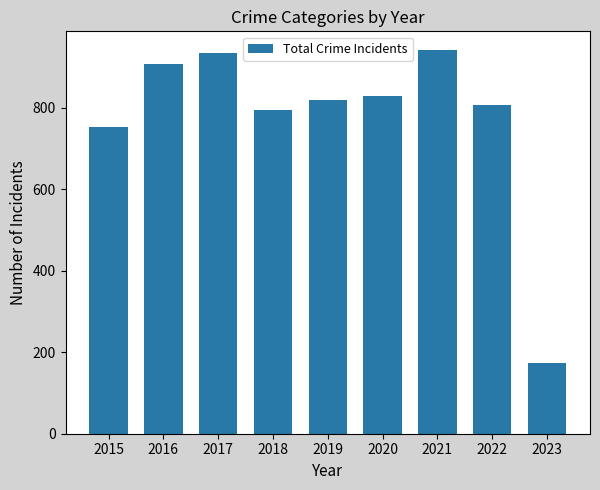

Which has a higher value, 2023 or 2017?

2017